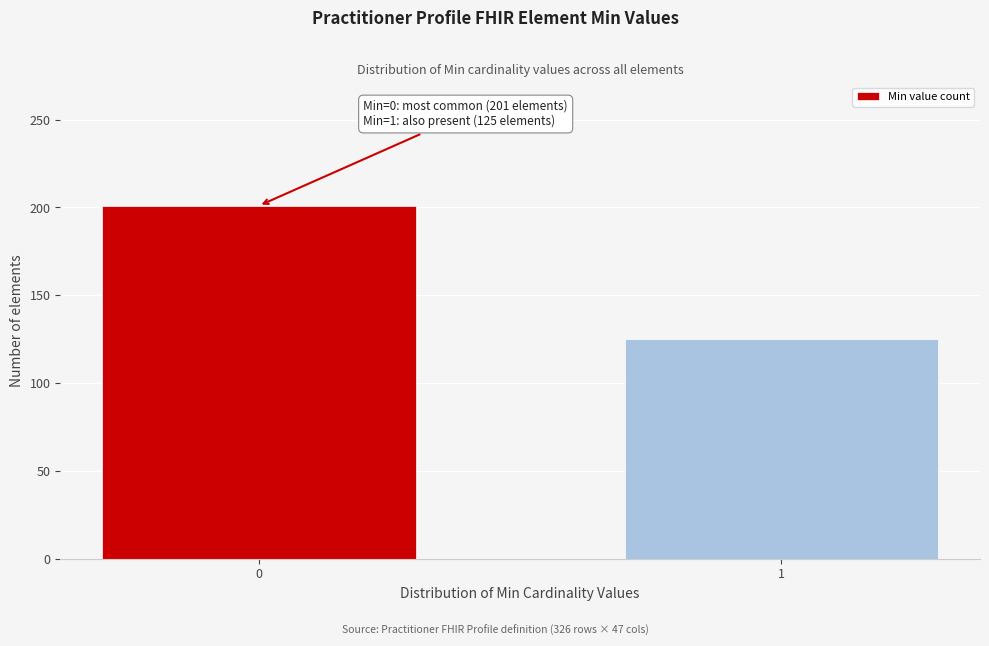

Reading left to right, what are all the values shown in this chart?

0=201	1=125